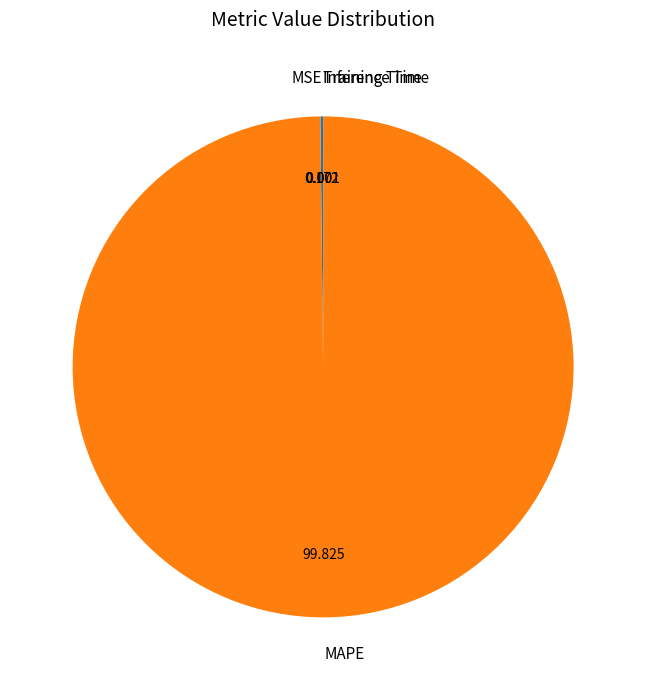

Which category has the biggest portion of the pie?

MAPE